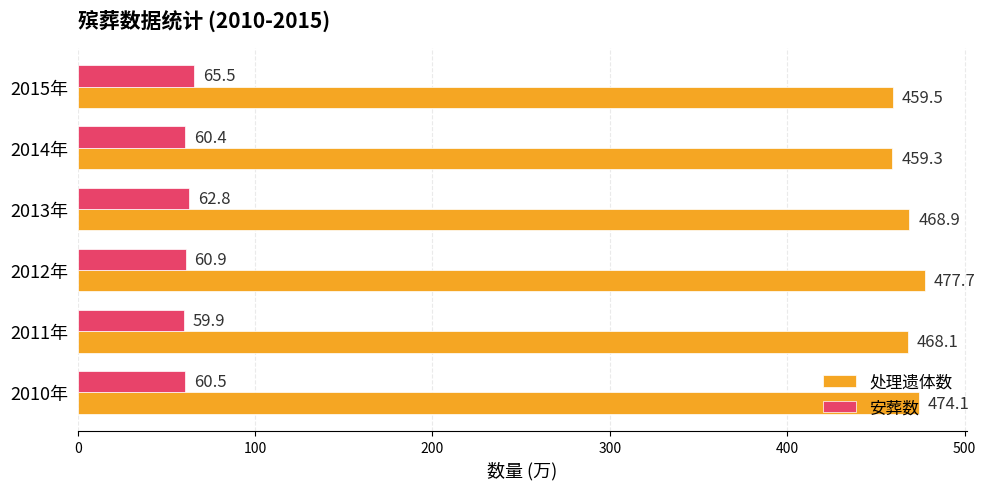

The 安葬数 series shows 17.7 at 2012年. True or false?

False